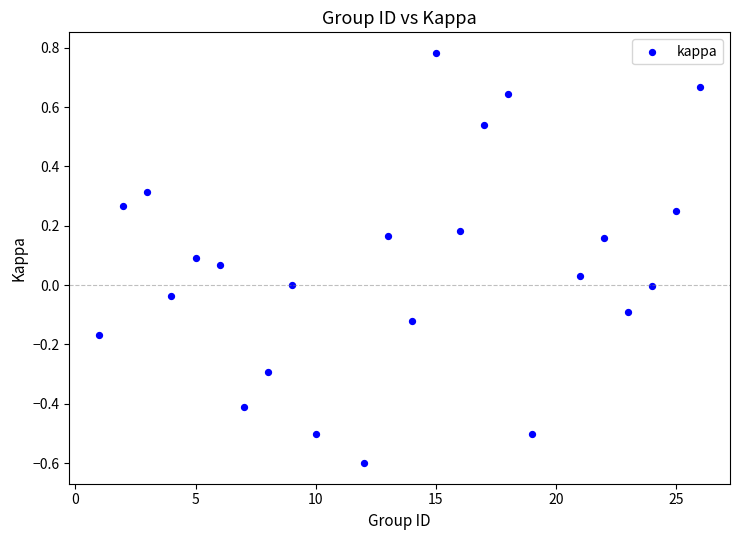

What is the range of Y values (max minus min)?

1.4